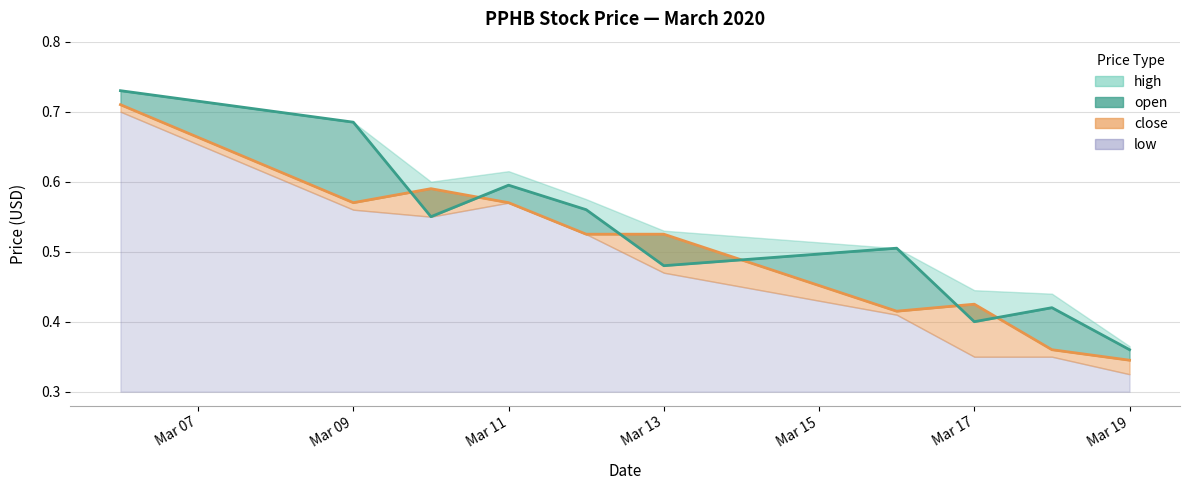

What is the minimum value shown in the chart?

0.3